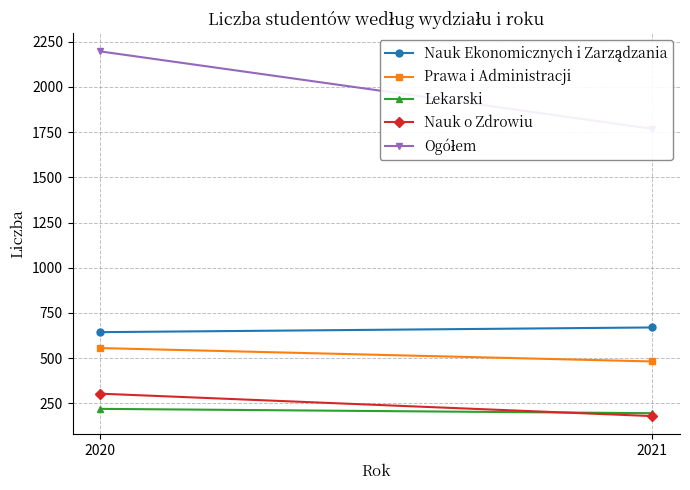

At 2020, list the series in order from largest to smallest.

Ogółem, Nauk Ekonomicznych i Zarządzania, Prawa i Administracji, Nauk o Zdrowiu, Lekarski